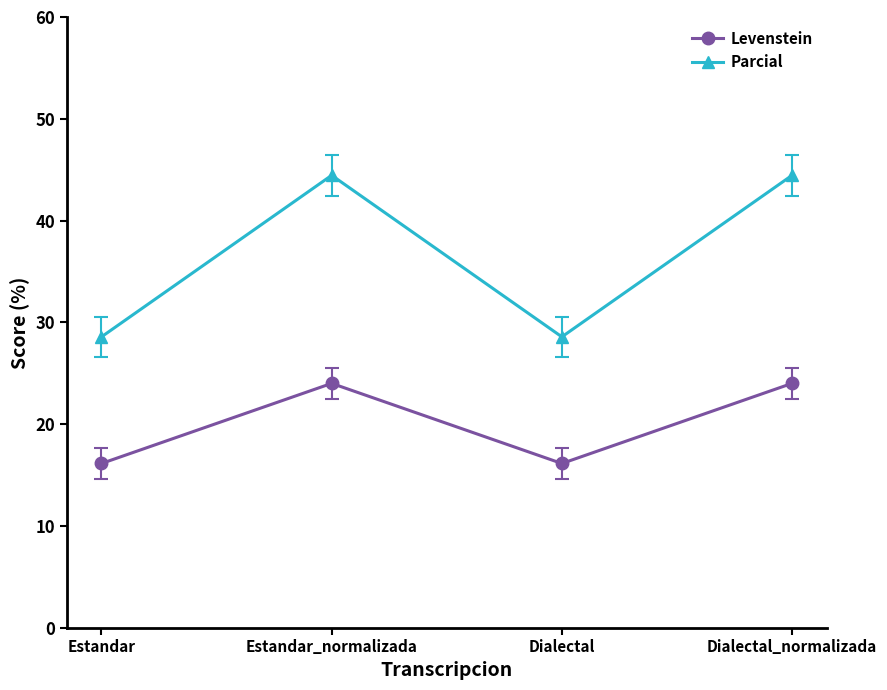

What is the label of the 3rd point from the right?

Estandar_normalizada